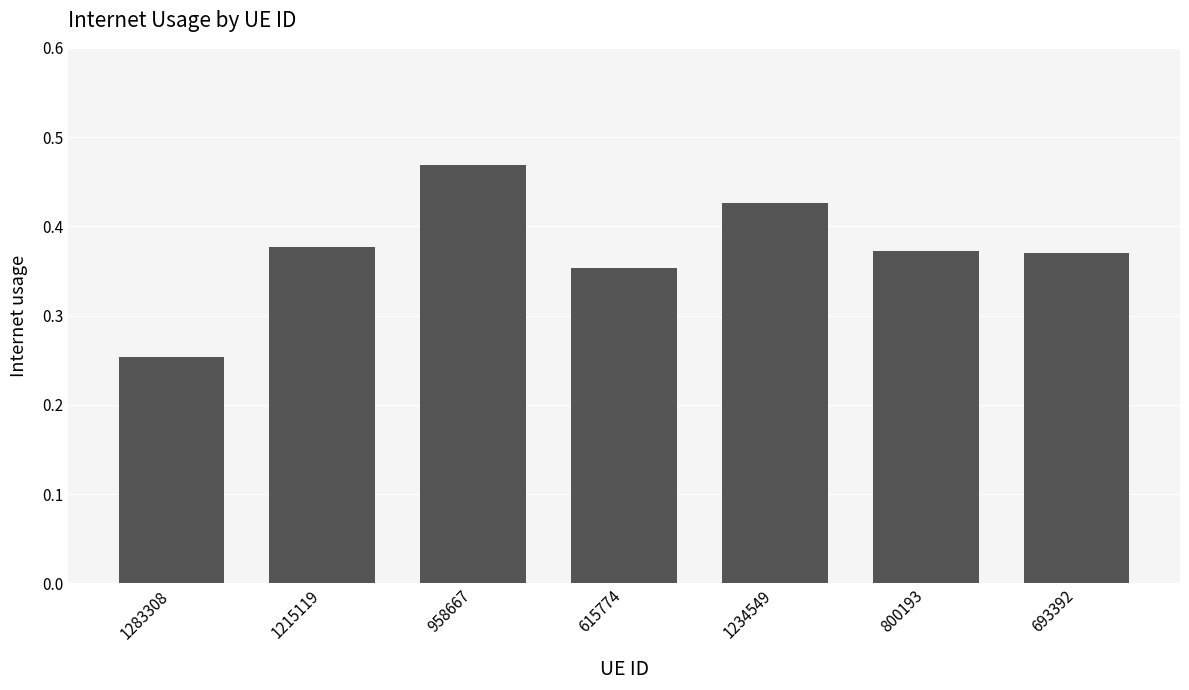

At which category does the chart reach its minimum across all series?

1283308